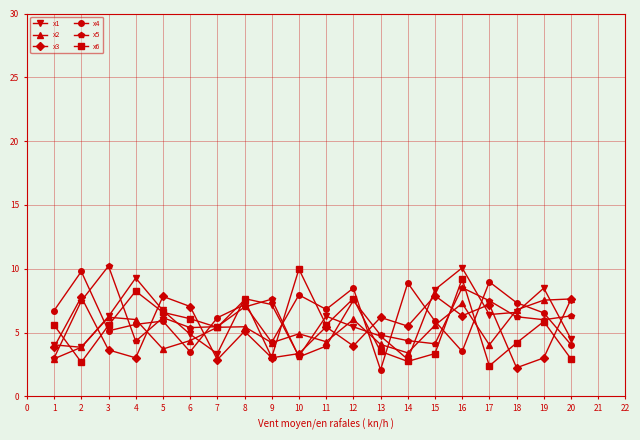

At which category does x1 reach its first local peak?

4